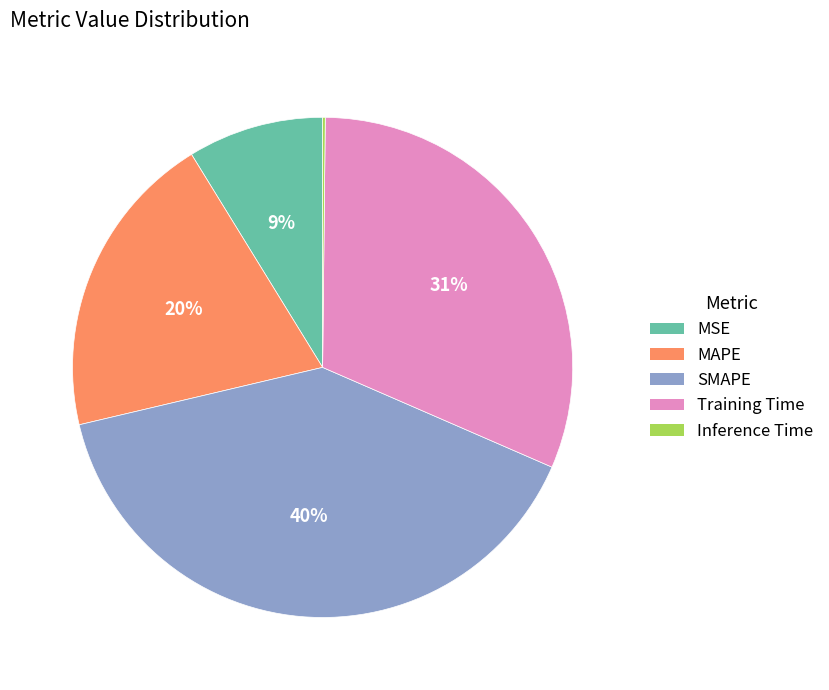

Which has a higher value, MAPE or Training Time?

Training Time